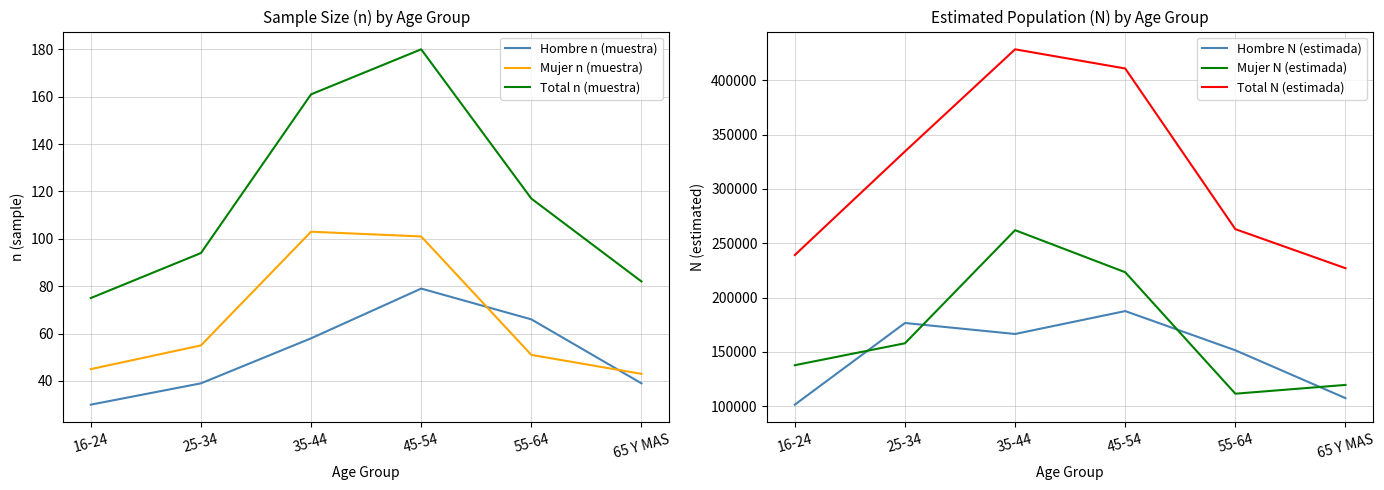

What is the label of the 5th point from the right?

25-34